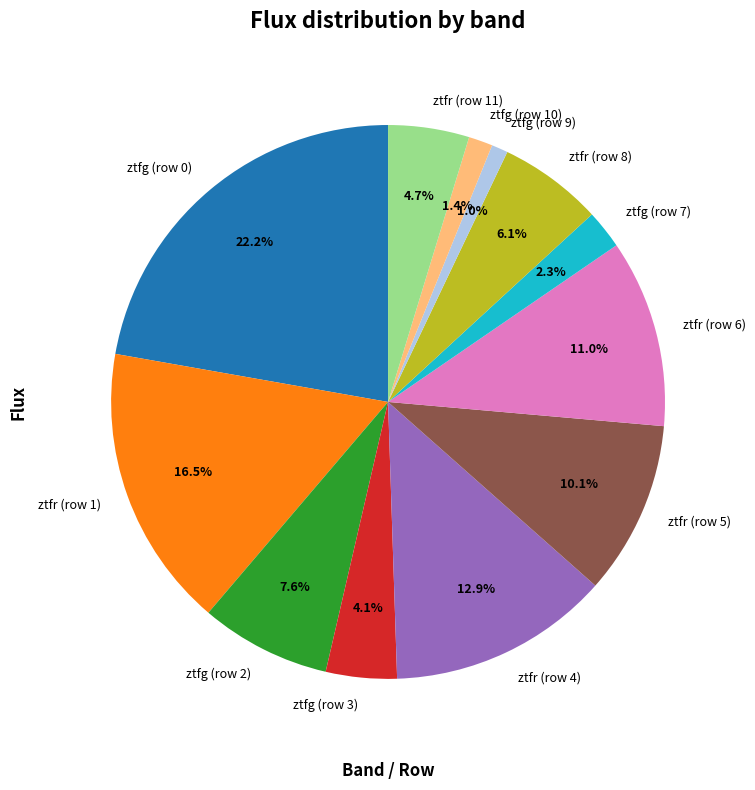

True or false: ztfr (row 8) accounts for 14% of the total.

False